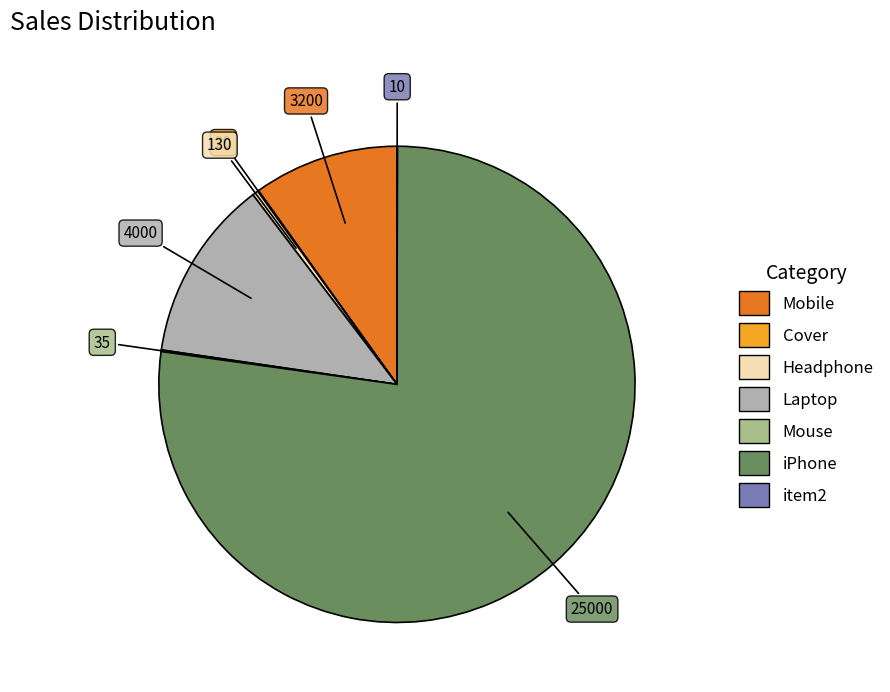

Which slice represents more than half of the pie?

iPhone